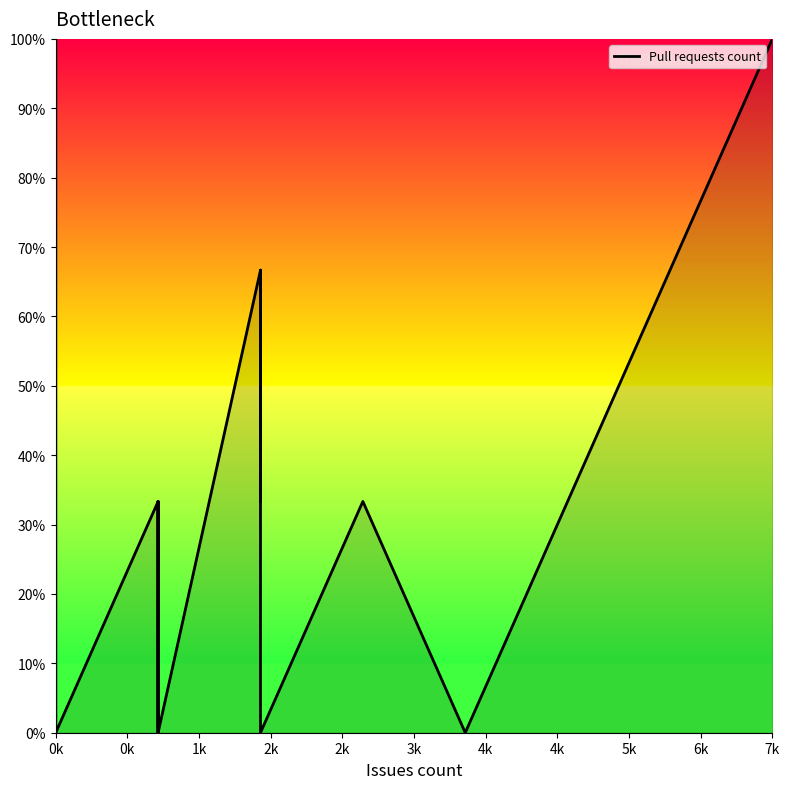

Which category has the lowest value across all series?

0k